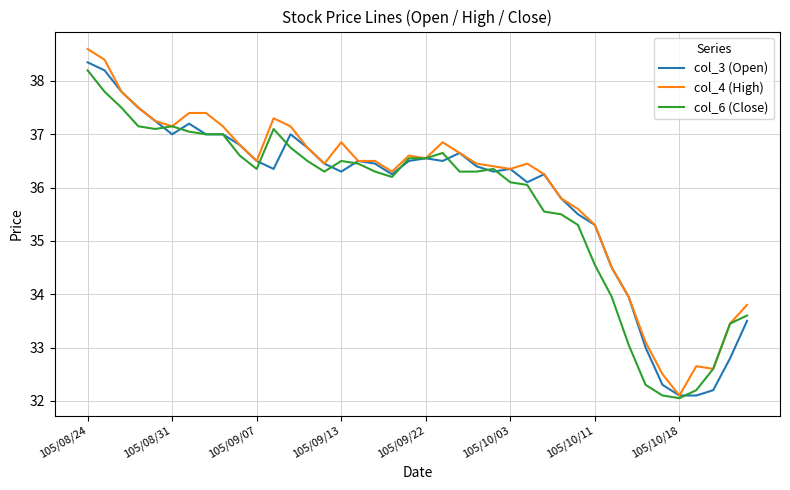

What is the greatest value displayed?

38.6